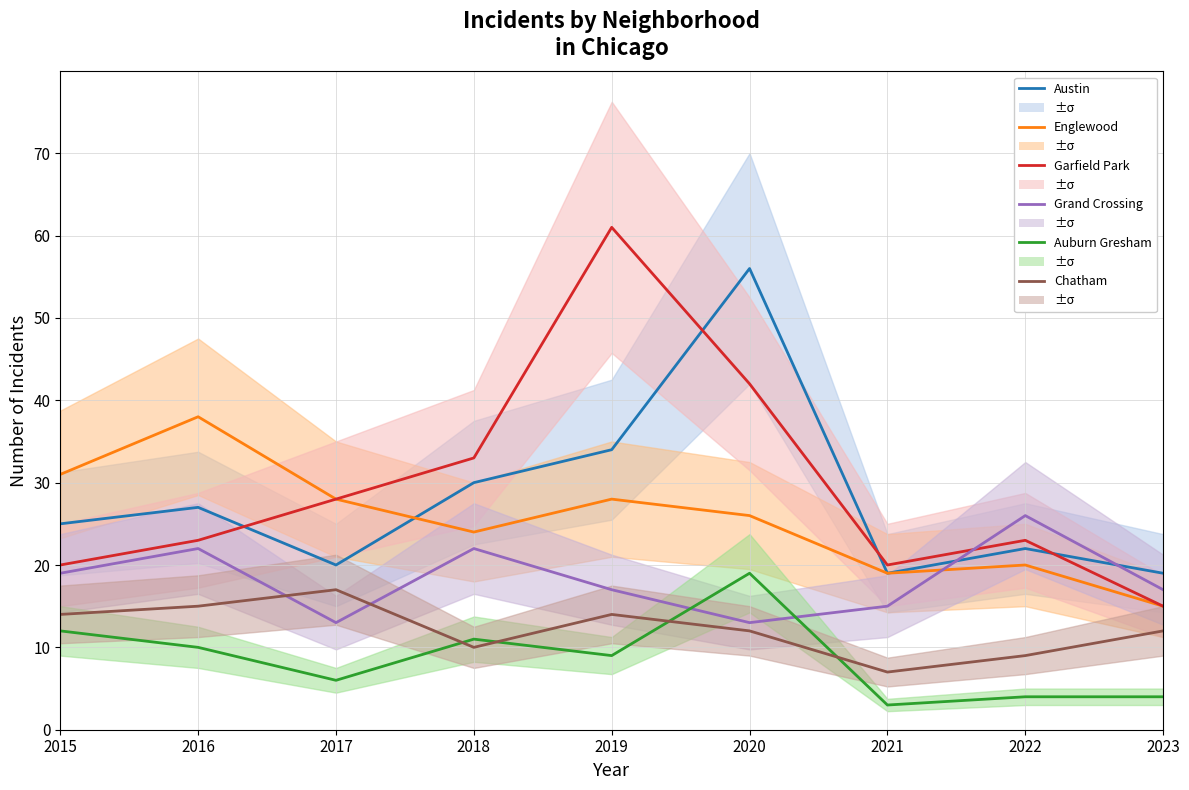

The Grand Crossing series shows 26 at 2022. True or false?

True